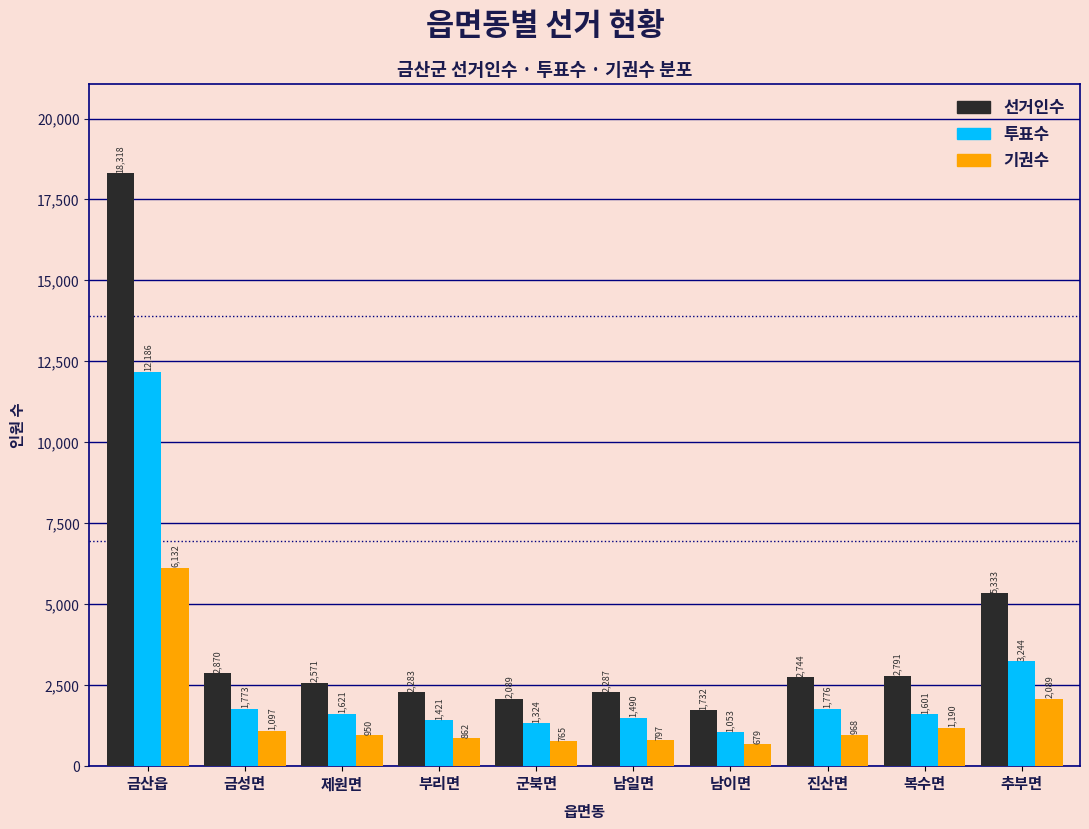

Reading right to left, extract all data points from this chart.

선거인수: 5333	2791	2744	1732	2287	2089	2283	2571	2870	18318
투표수: 3244	1601	1776	1053	1490	1324	1421	1621	1773	12186
기권수: 2089	1190	968	679	797	765	862	950	1097	6132